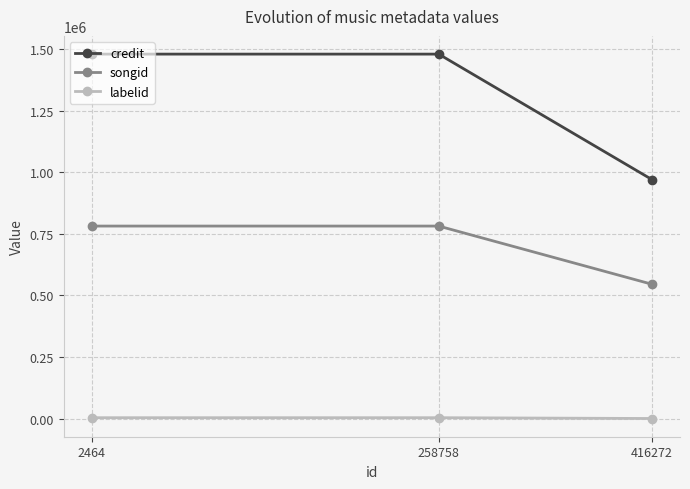

Is it true that labelid equals 4367 at 258758?

False